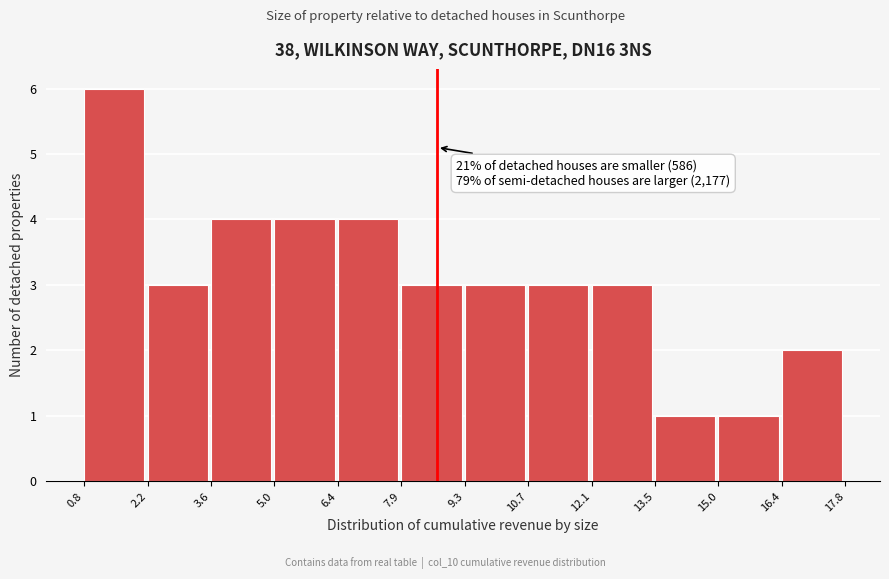

Which range on the x-axis has the tallest bar?

0.8 to 2.2